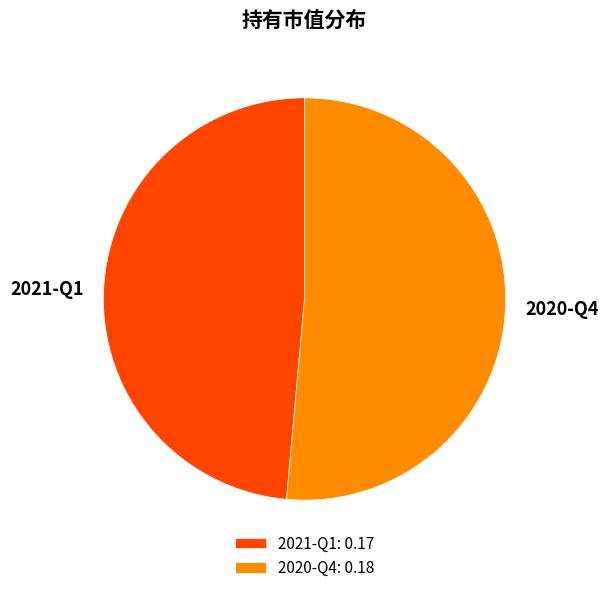

Which category accounts for the majority?

2020-Q4